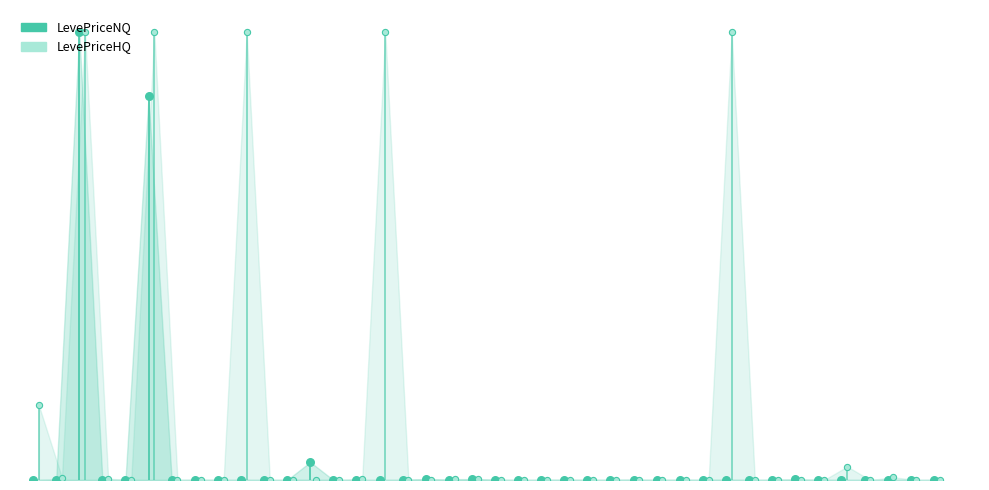

Which series reaches the maximum Y coordinate?

LevePriceNQ